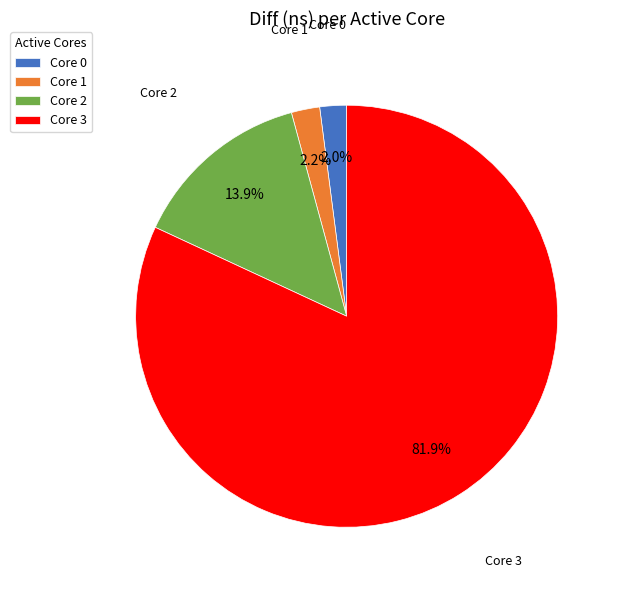

To the nearest percent, what is the average slice percentage?

25%